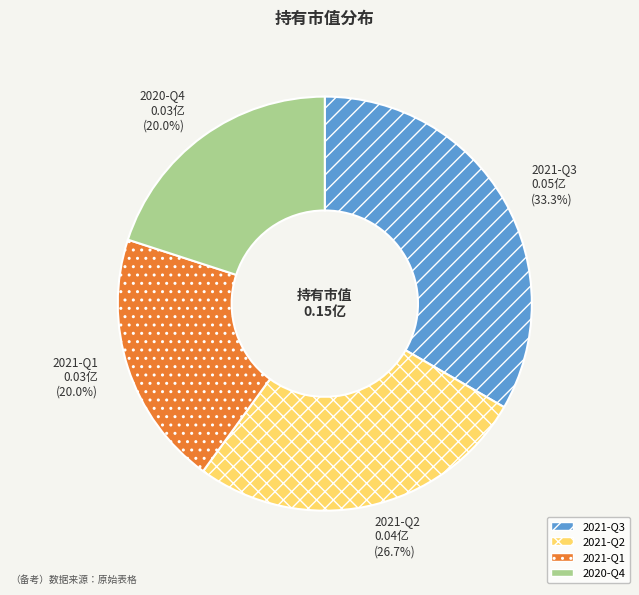

Is 2020-Q4 the majority of the pie?

No